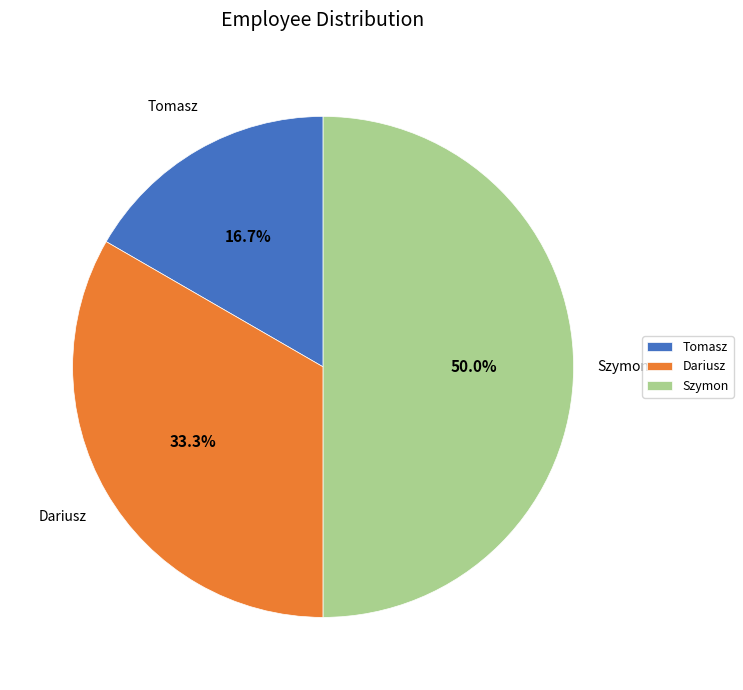

The Tomasz slice represents 17% of the pie. True or false?

True